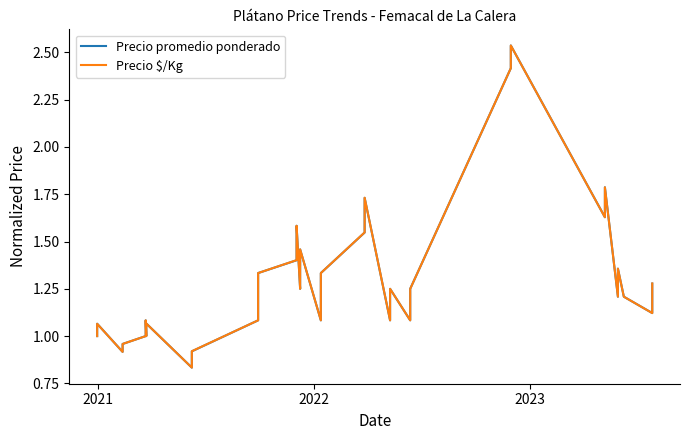

What are all the series names shown in the legend?

Precio promedio ponderado, Precio $/Kg